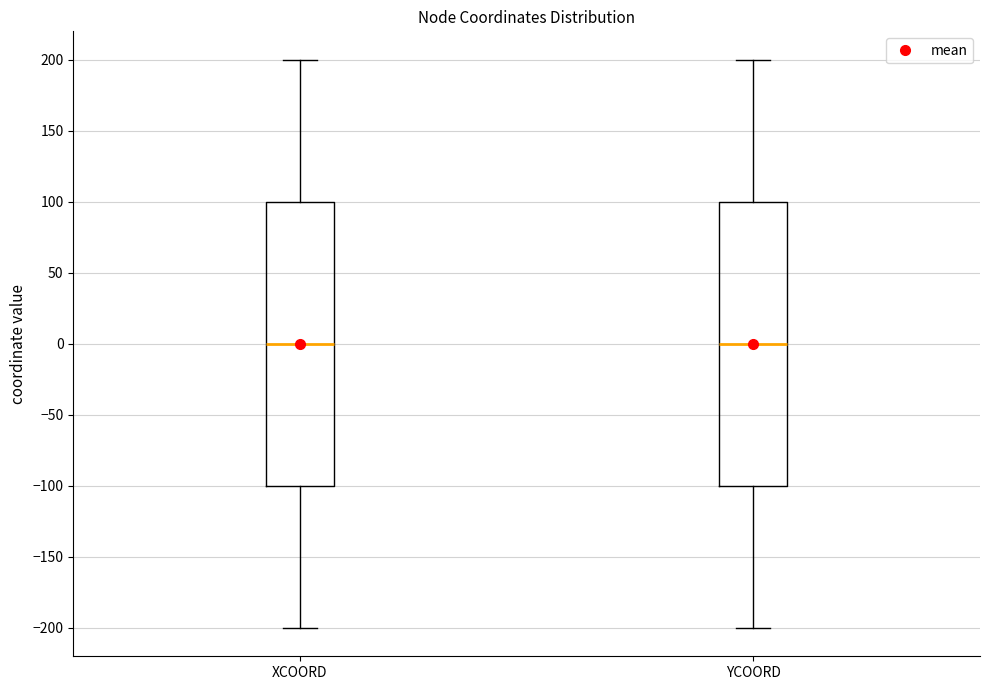

Reading left to right, transcribe this box plot: for each box, give where its median line is, the range the box spans, and where its two whiskers end, as read against the y-axis. The values are not printed on the chart, so give them approximately, as read against the axis.

XCOORD: median 0, box -100 to 100, whiskers -200 to 200
YCOORD: median 0, box -100 to 100, whiskers -200 to 200